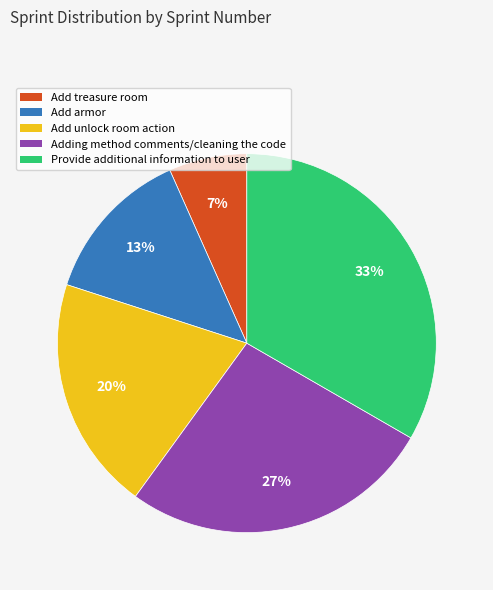

True or false: Adding method comments/cleaning the code accounts for 33% of the total.

False